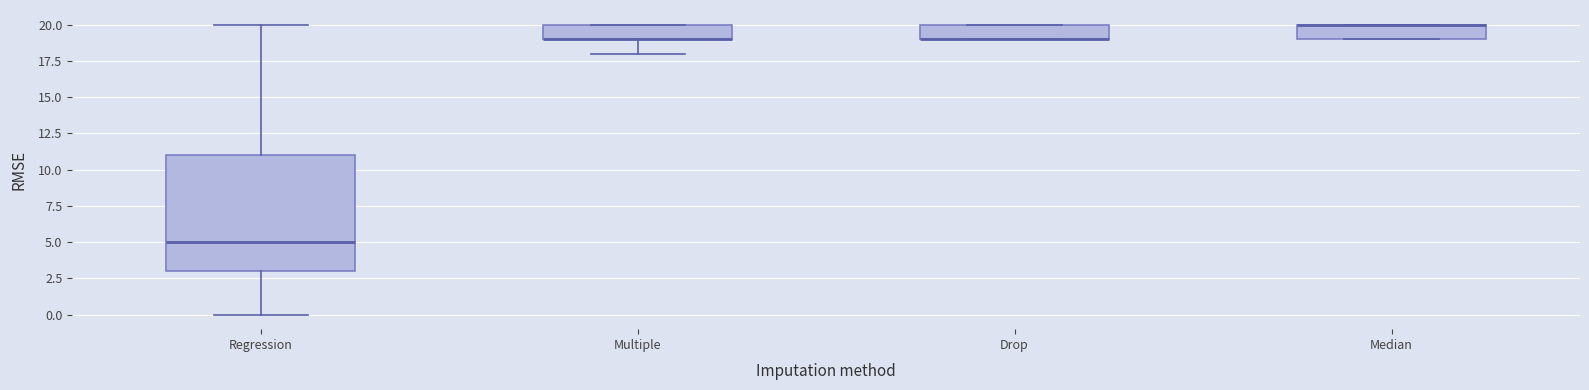

Where is the lower edge of the box for Drop on the y-axis? The values are not printed on the chart, so give them approximately, as read against the axis.

19